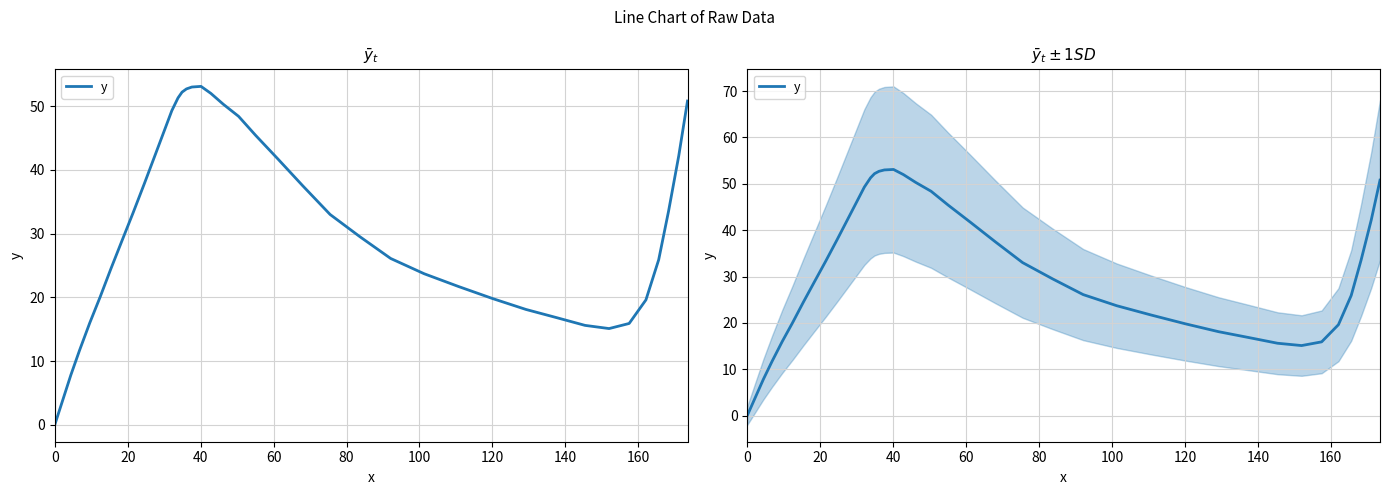

How many lines are shown in the chart?

1